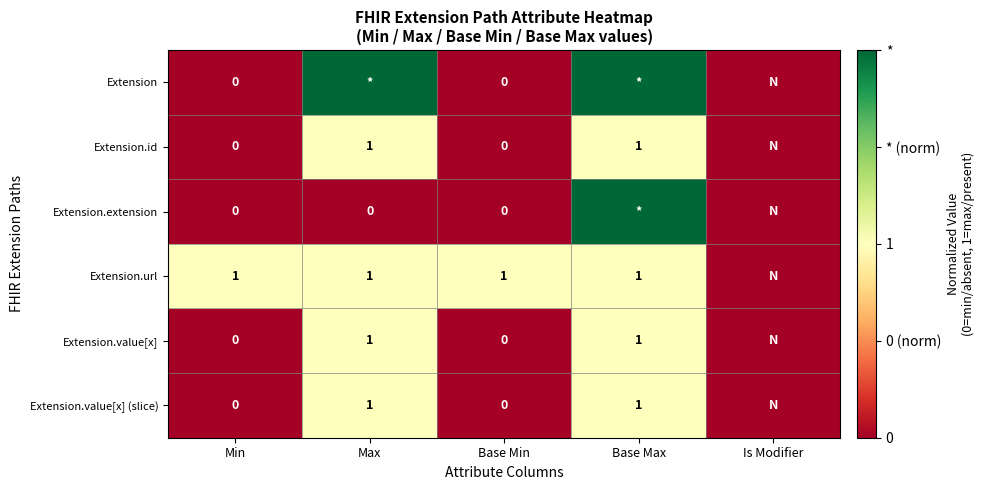

The value of Extension.url at Min is 0. True or false?

False